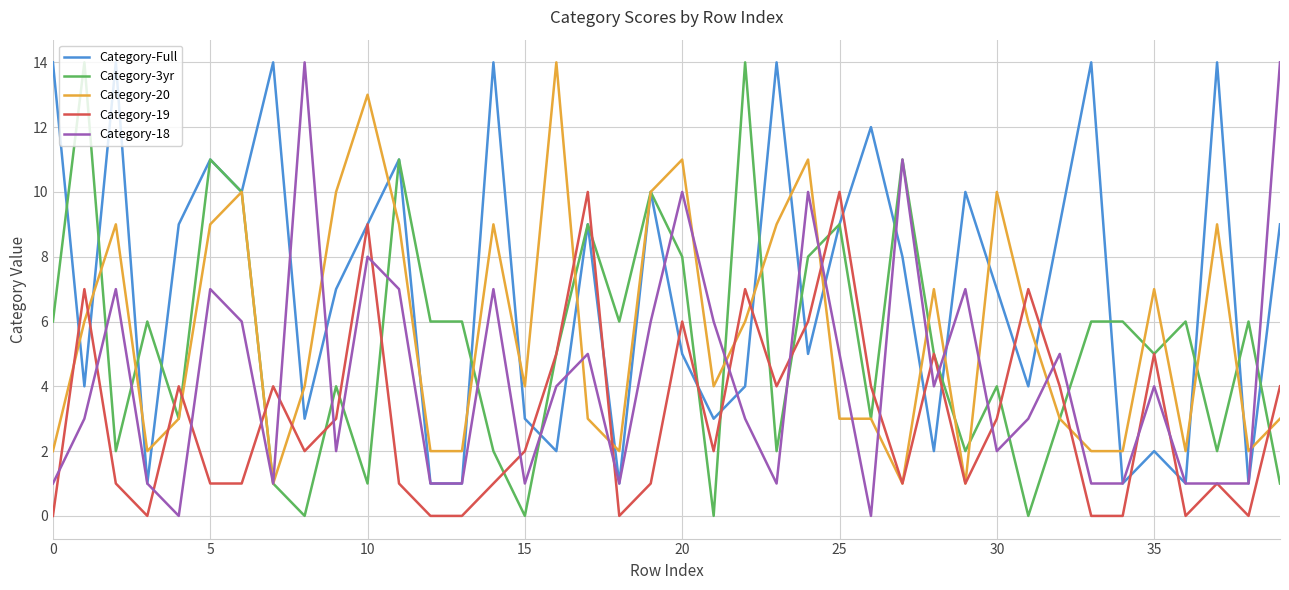

How many categories are shown in the chart?

40